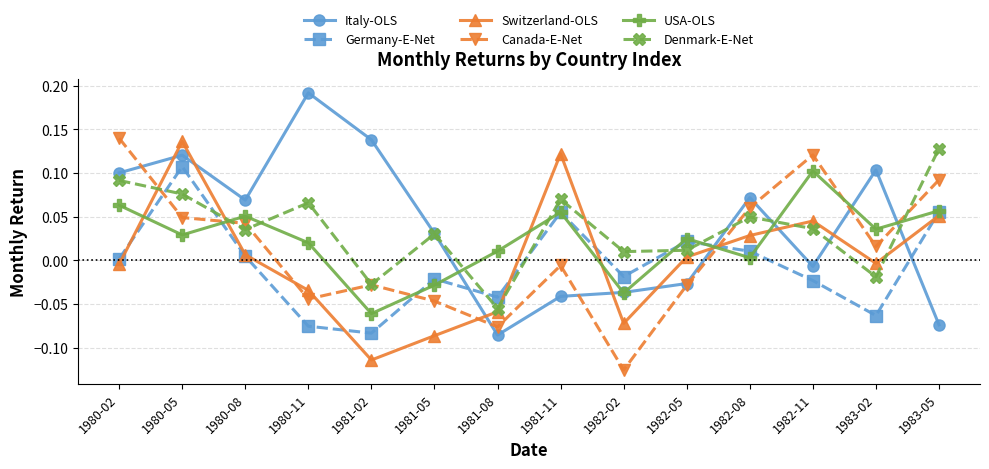

Count the number of data series in this chart.

6